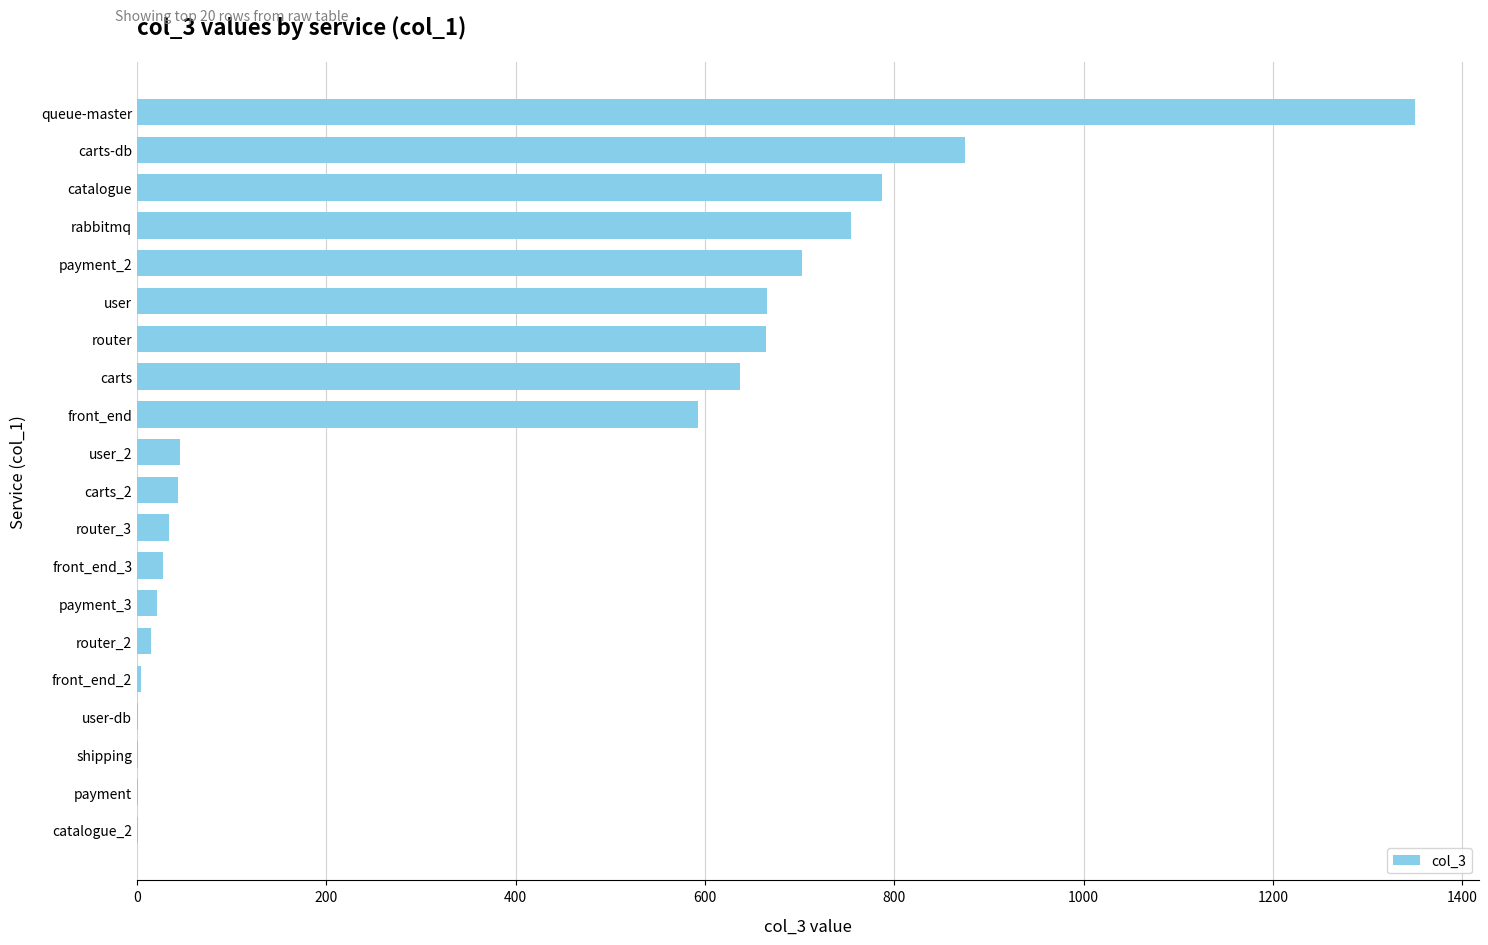

How many series are shown in this chart?

1